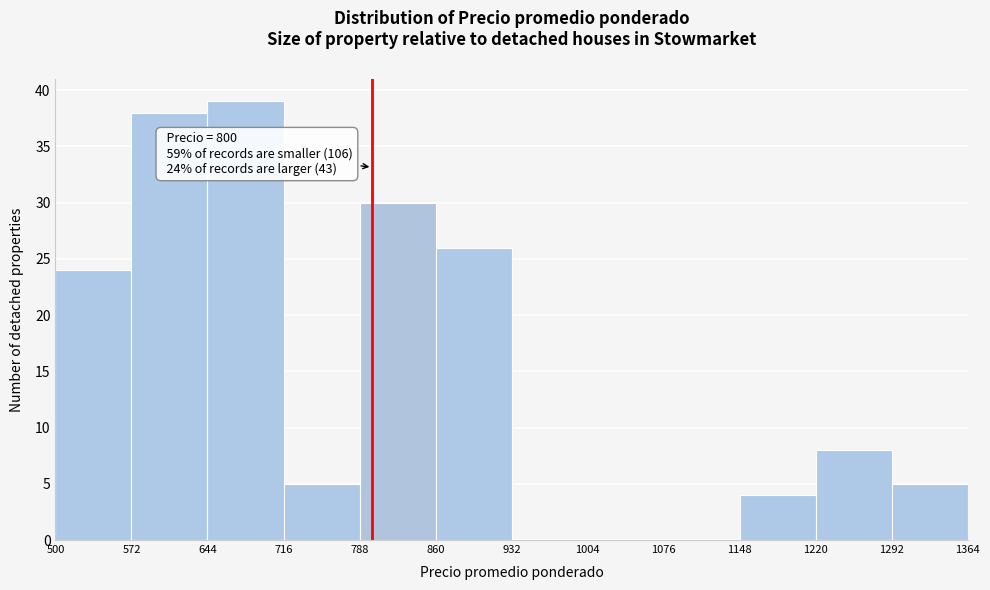

Over which range of the x-axis is the bar tallest?

644 to 716